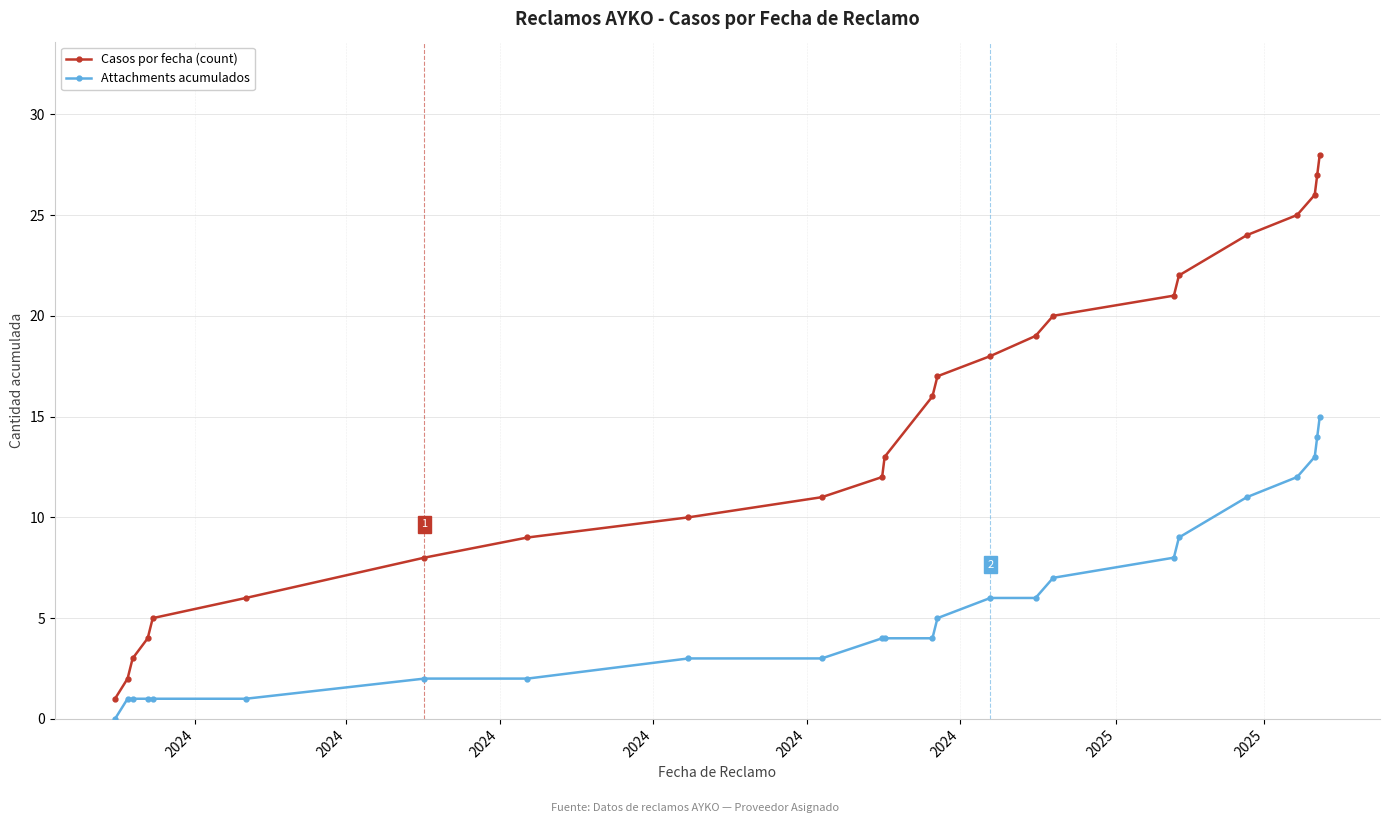

What is the sum of all Attachments acumulados values?

133